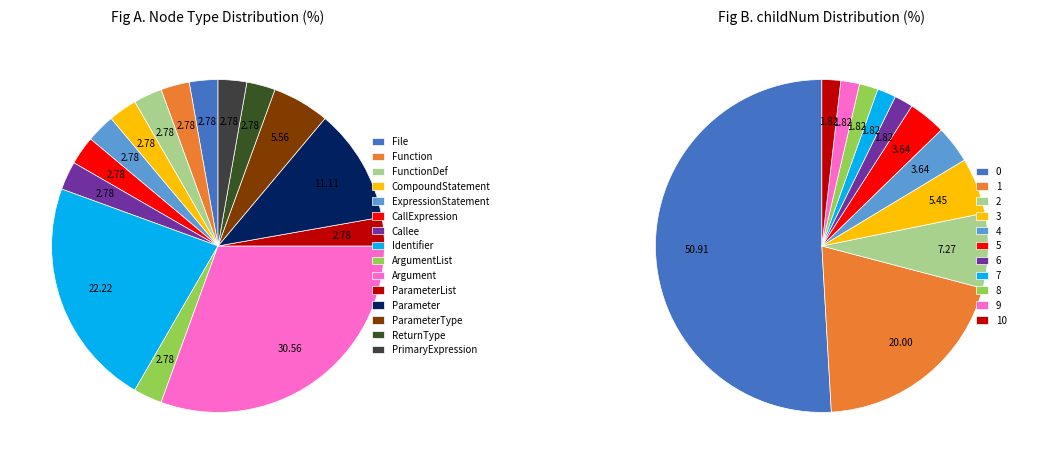

Is there any slice that represents more than half of the pie?

No